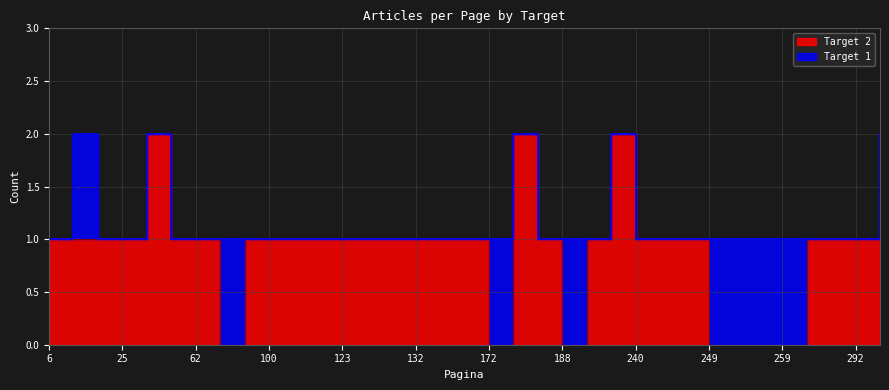

Is it true that Target 1 equals 1 at 17?

False